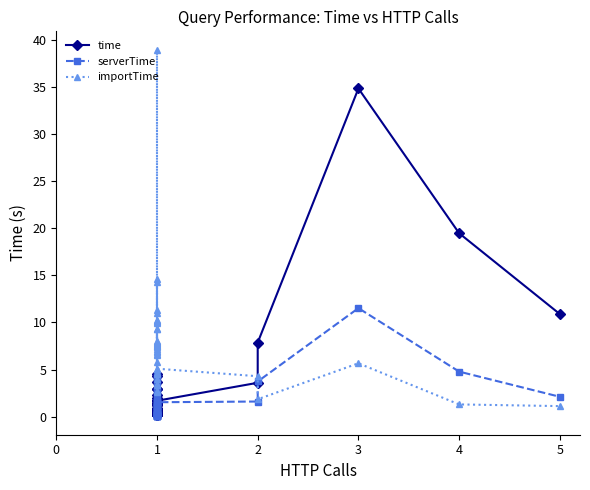

Reading left to right, transcribe all the data shown in this chart.

time: 1.8	1.4	1.2	1.4	0.5	1.0	0.3	0.2	0.5	0.3	0.6	0.7	0.7	0.8	0.2	0.2	2.9	0.2	0.2	4.5	3.7	4.3	0.8	2.0	0.5	2.9	0.5	0.4	0.4	0.8	1.2	2.3	1.6	1.3	1.7	3.6	7.9	34.8	19.5	10.9
serverTime: 1.6	1.3	1.0	1.1	0.3	0.8	0.1	0.1	0.3	0.1	0.3	0.3	0.5	0.6	0.0	0.0	2.7	0.0	0.0	4.4	3.5	4.1	0.5	1.8	0.3	2.7	0.3	0.2	0.2	0.6	1.0	2.1	1.5	1.2	1.5	1.6	3.7	11.5	4.8	2.1
importTime: 7.5	7.6	7.2	9.3	7.7	9.3	10.3	11.0	10.1	39.0	10.0	14.3	6.9	7.4	11.3	6.7	4.7	4.5	7.5	4.7	3.5	2.6	3.4	2.8	6.9	8.1	6.6	14.7	7.8	4.0	10.0	7.9	5.8	5.0	5.1	4.3	1.9	5.7	1.3	1.1